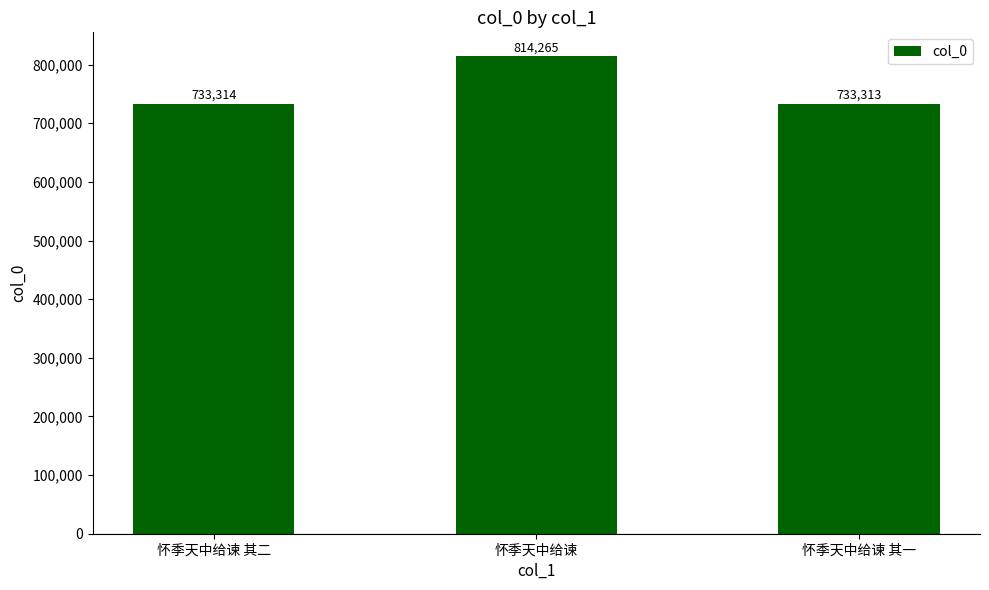

What is the value of the 3rd bar from the left?

733313